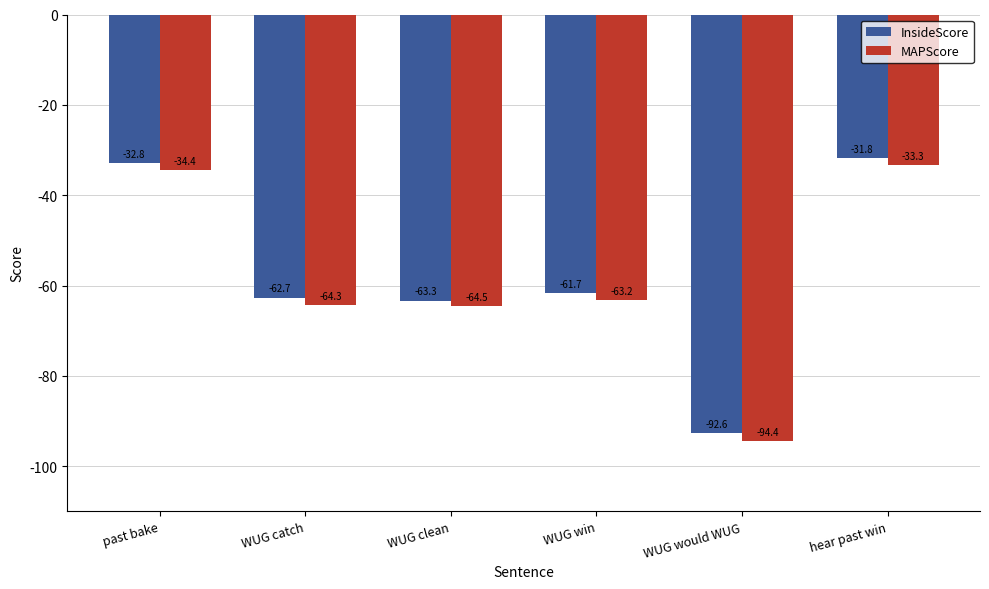

What is the label of the 3rd bar from the right?

WUG win